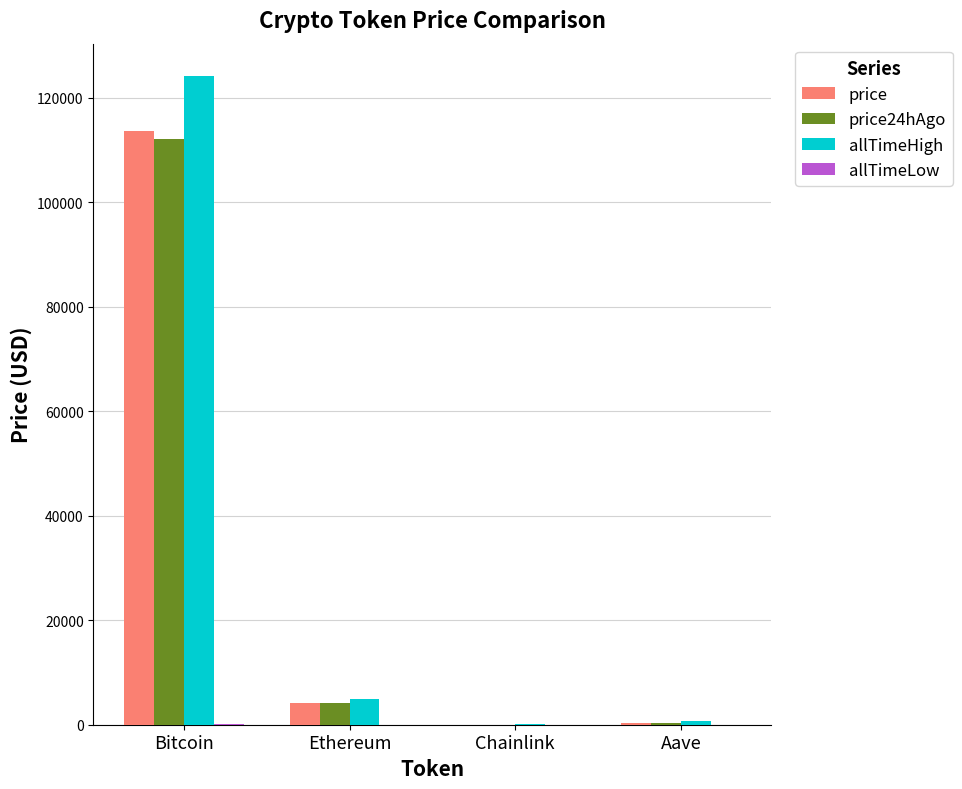

True or false: allTimeHigh has a value of 30646.2 at Bitcoin.

False